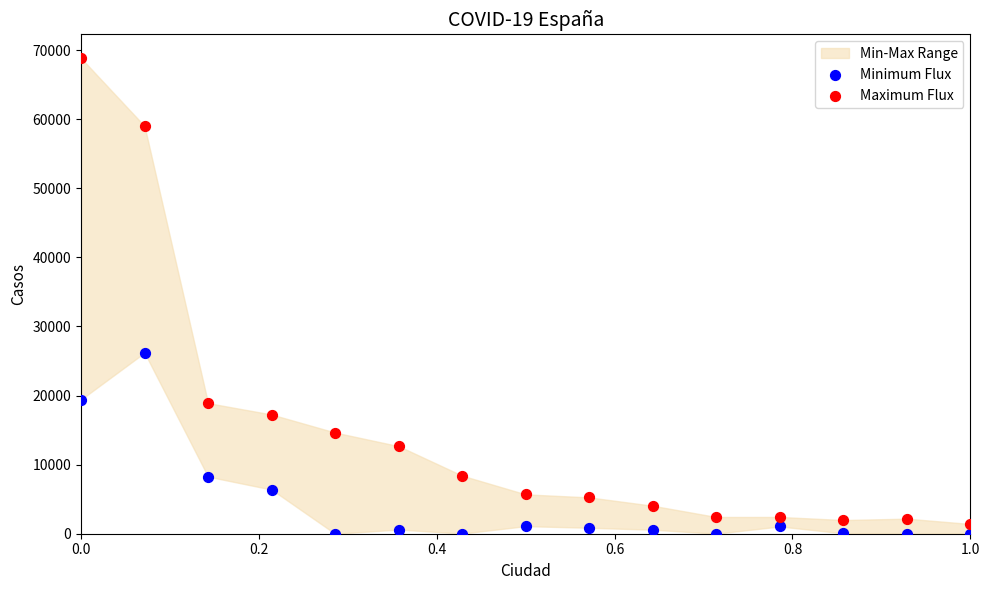

Which series contains the lowest Y value?

Minimum Flux